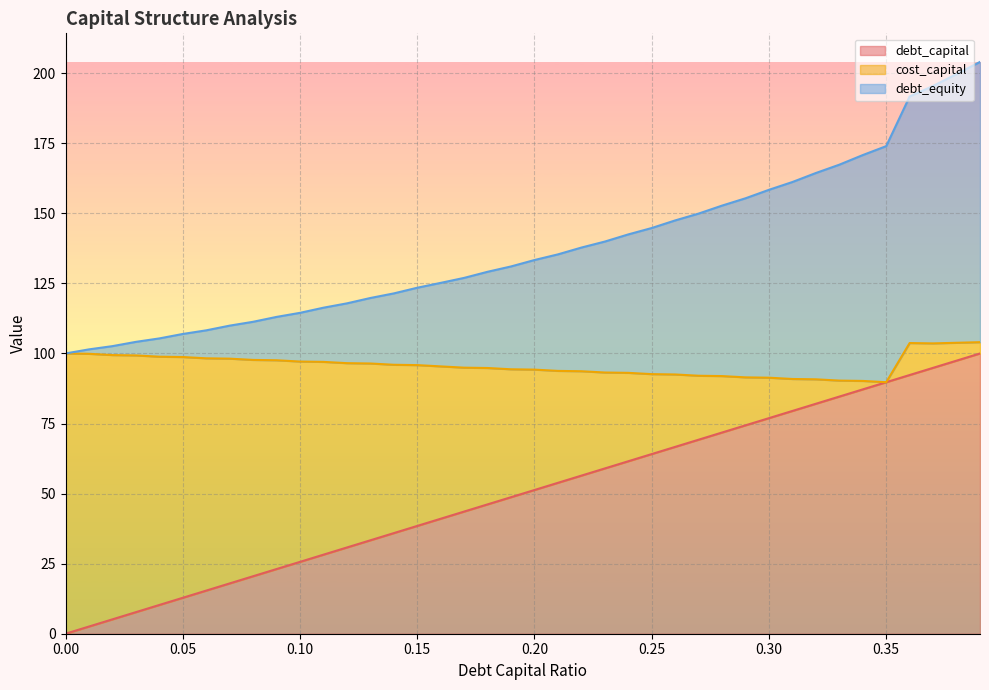

At which category is the sum across all series the highest?

0.39